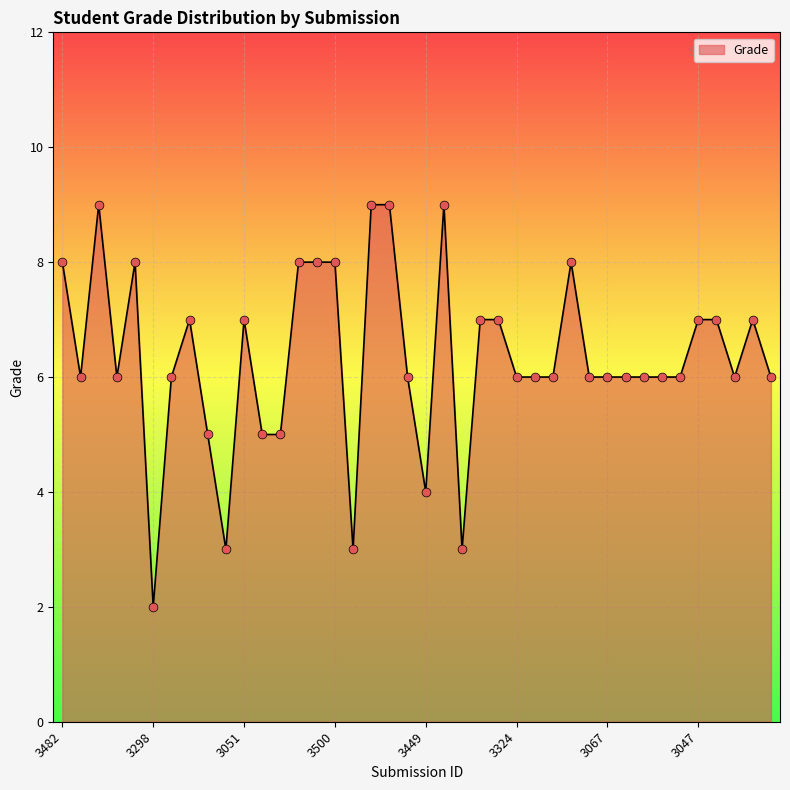

What is the greatest value displayed?

9